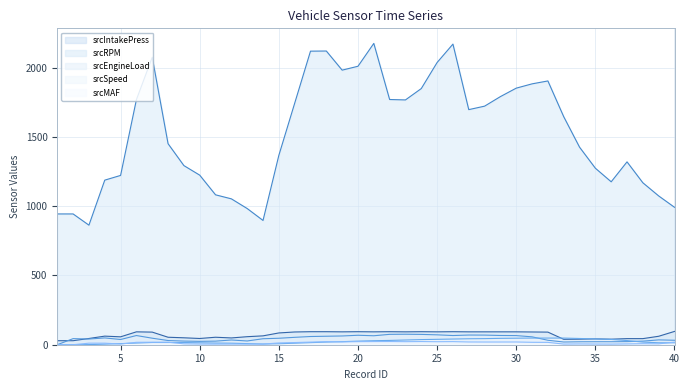

How many lines are shown in the chart?

5